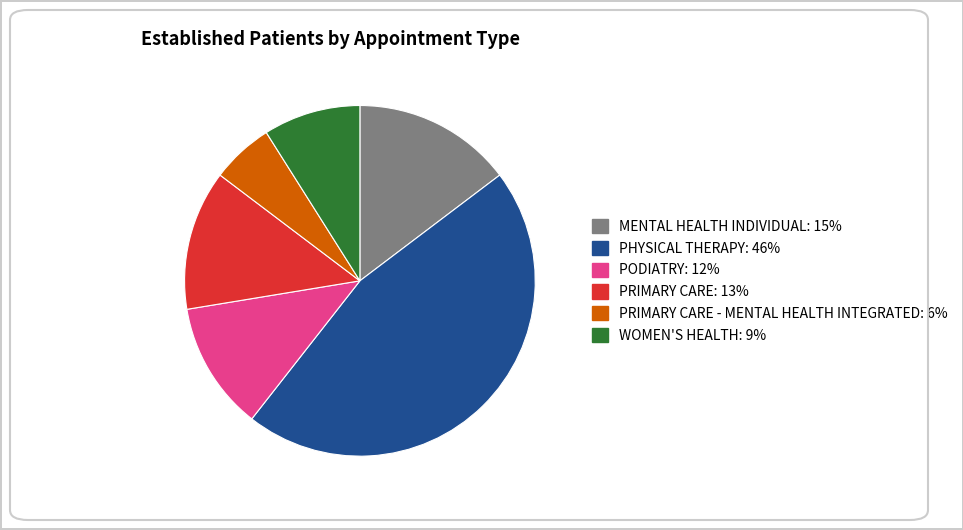

Is there any slice that represents more than half of the pie?

No